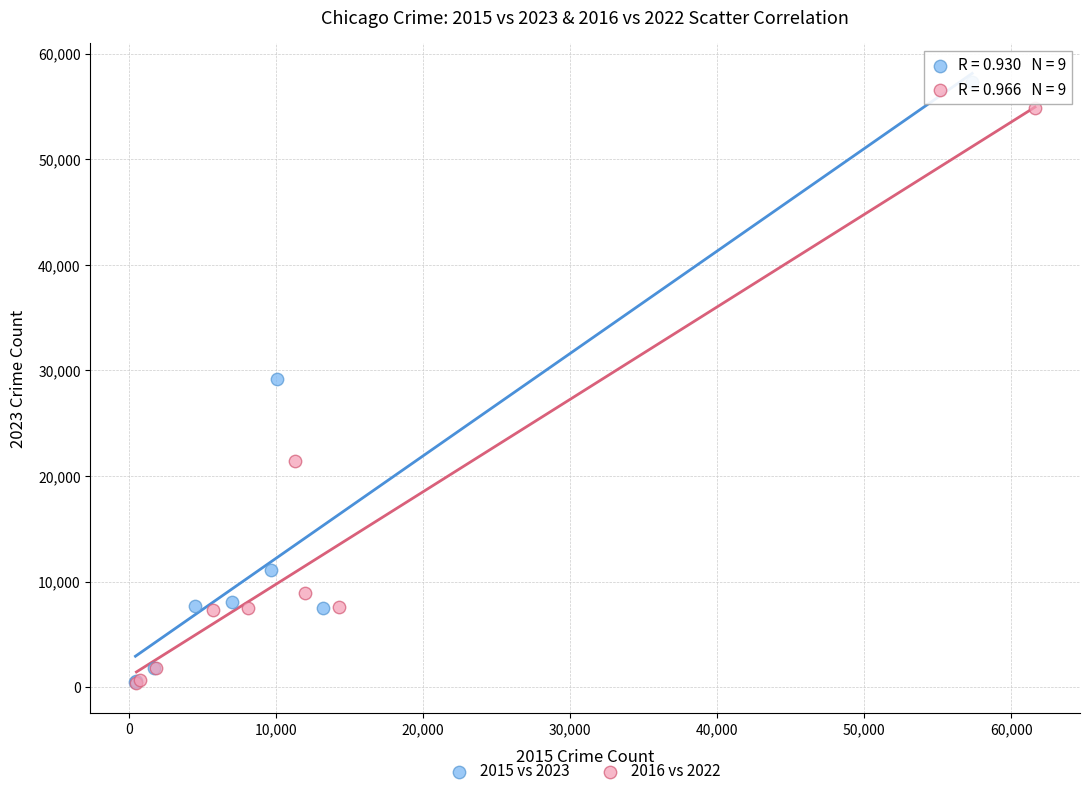

Which series has the widest spread of Y values?

2015 vs 2023